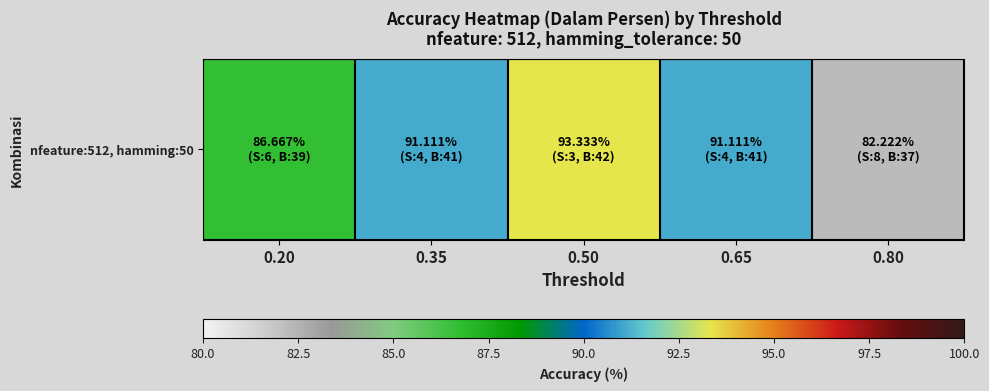

The chart shows a value of 19.0 at 0.65. True or false?

False